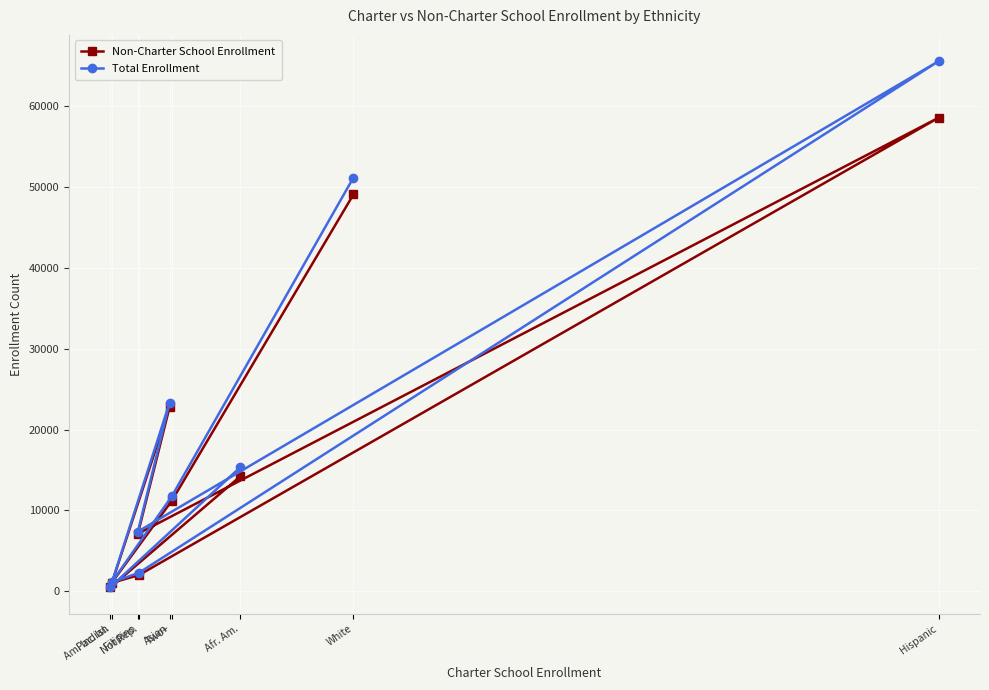

What is the average value of the Non-Charter School Enrollment series?

18497